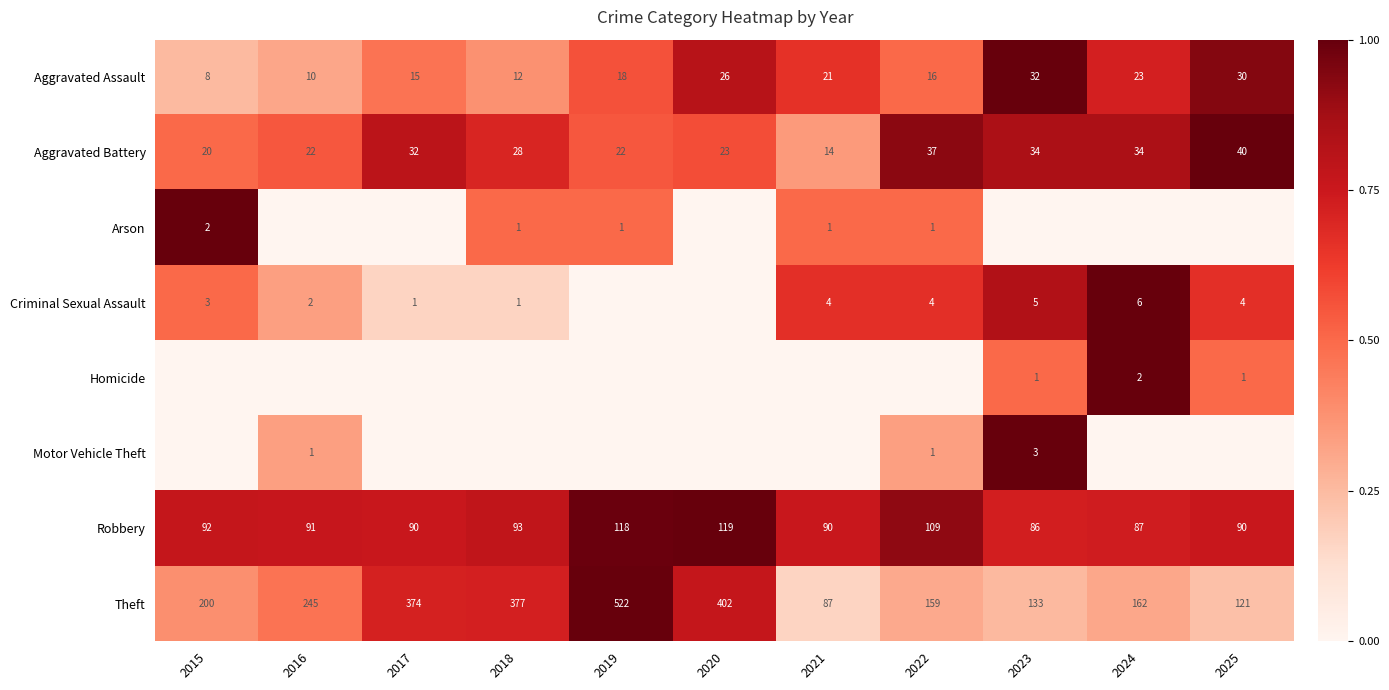

What is the average value of the Aggravated Assault series?

19